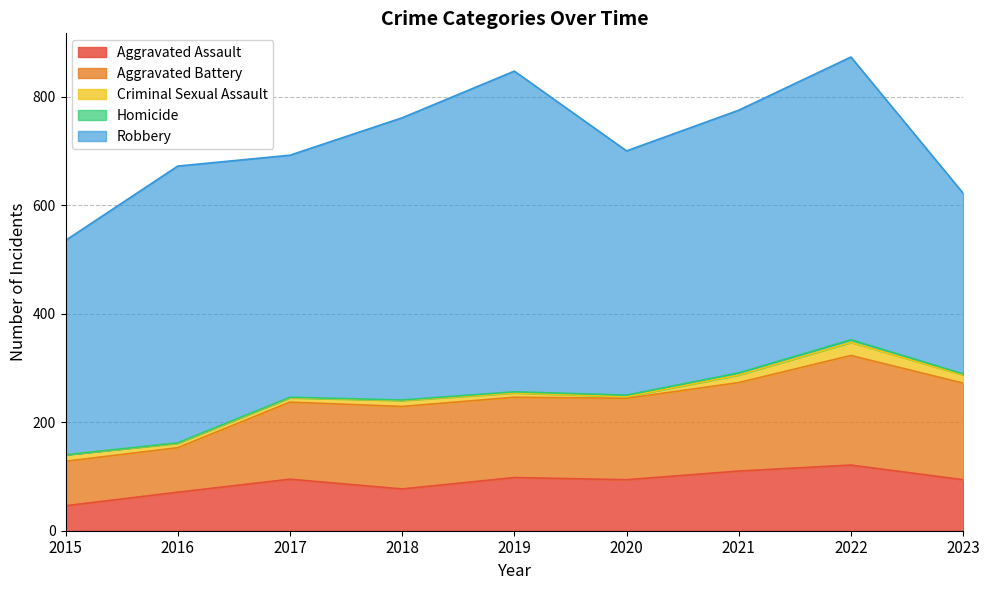

Reading left to right, list all the values displayed in this chart.

Aggravated Assault: 2015=46	2016=71	2017=95	2018=77	2019=98	2020=94	2021=110	2022=121	2023=94
Aggravated Battery: 2015=82	2016=82	2017=142	2018=152	2019=148	2020=150	2021=163	2022=202	2023=178
Criminal Sexual Assault: 2015=12	2016=8	2017=8	2018=11	2019=8	2020=3	2021=14	2022=24	2023=15
Homicide: 2015=0	2016=1	2017=1	2018=1	2019=2	2020=3	2021=4	2022=5	2023=2
Robbery: 2015=395	2016=510	2017=446	2018=520	2019=591	2020=450	2021=484	2022=521	2023=333